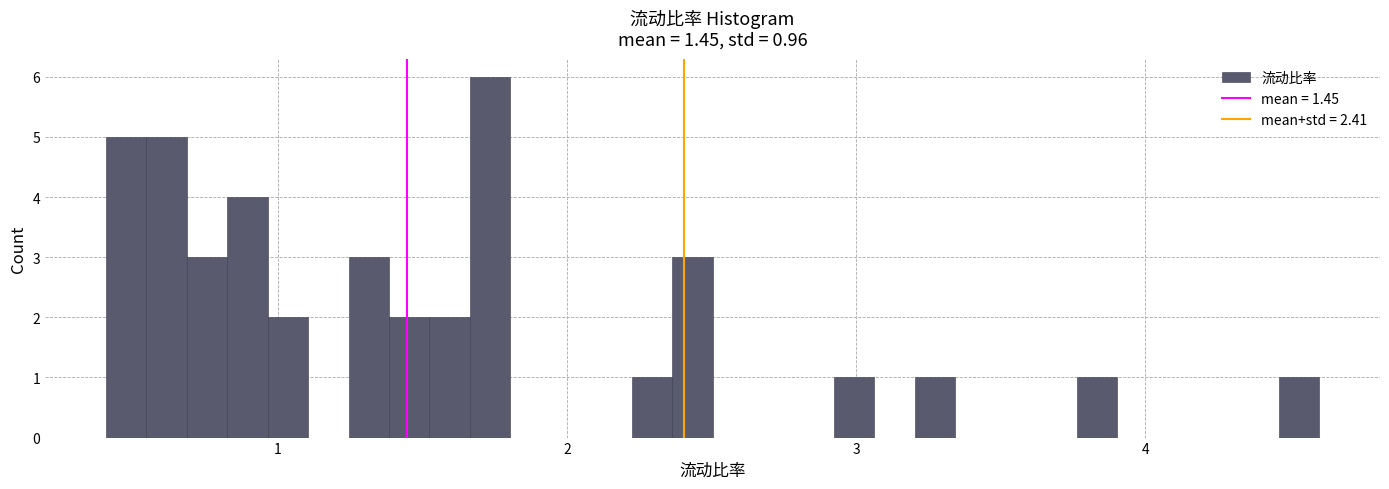

Around what value on the x-axis is the tallest bar? Give the approximate position of its centre, as read against the axis.

1.7